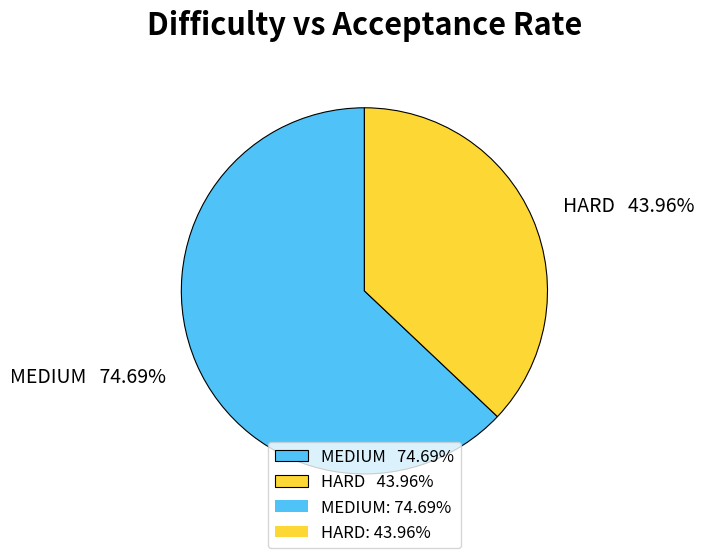

What percentage is the MEDIUM slice, to the nearest percent?

63%